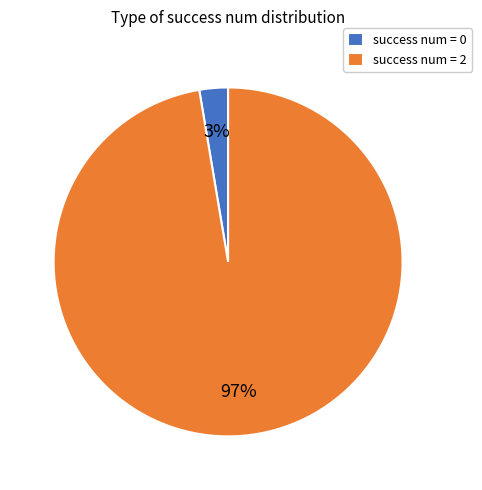

How many segments does this pie chart have?

2